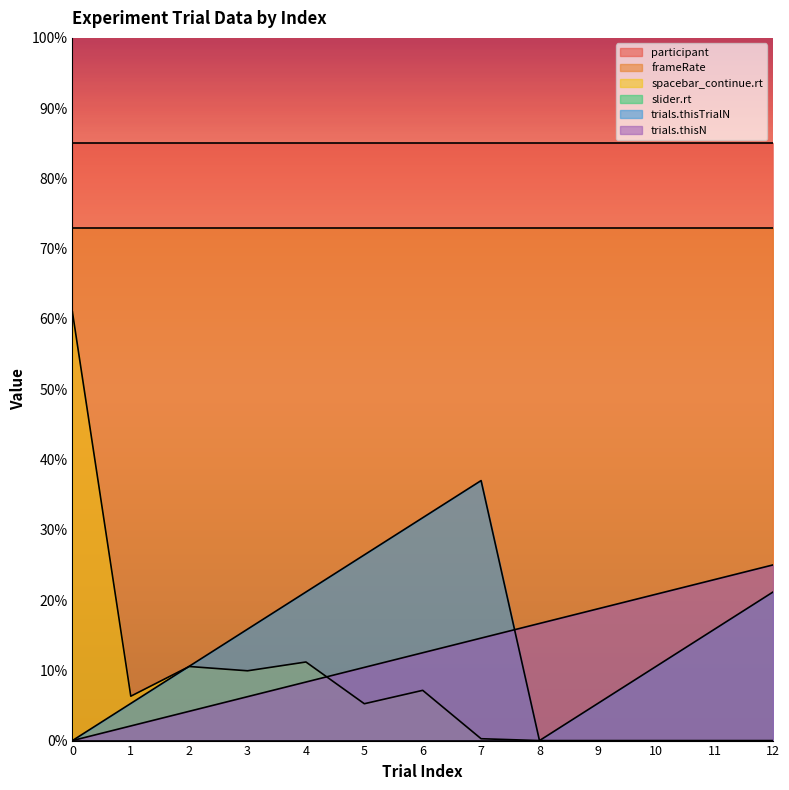

Is the value of trials.thisTrialN at 5 greater than the value of trials.thisN at 0?

Yes